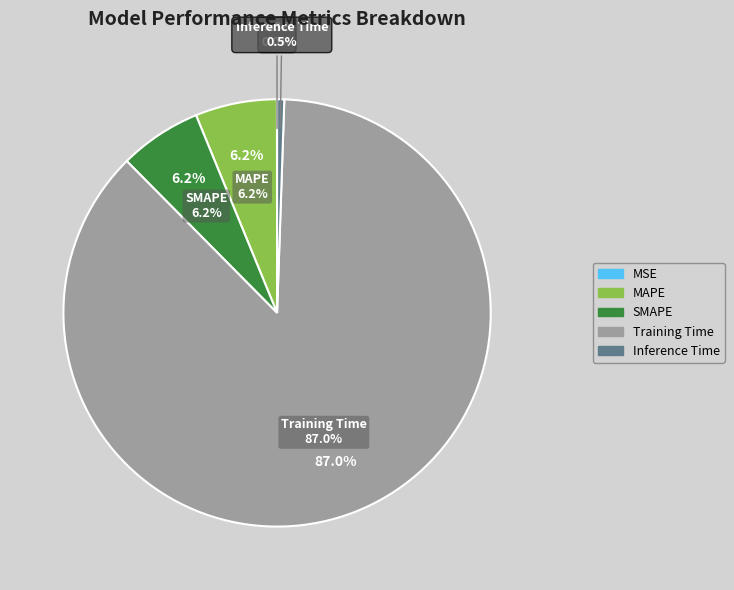

To the nearest percent, what is the combined percentage of SMAPE and Training Time?

93%